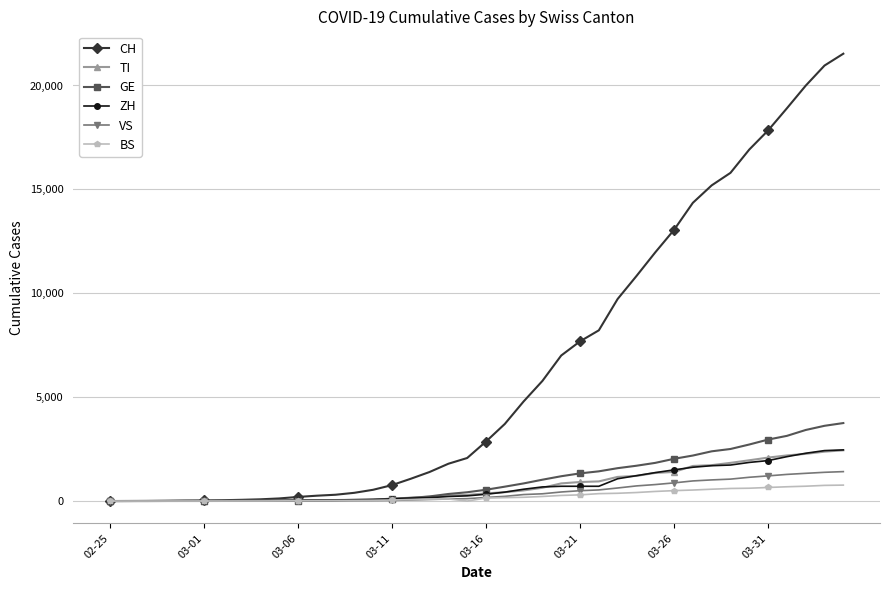

What is the maximum value for CH?

21529